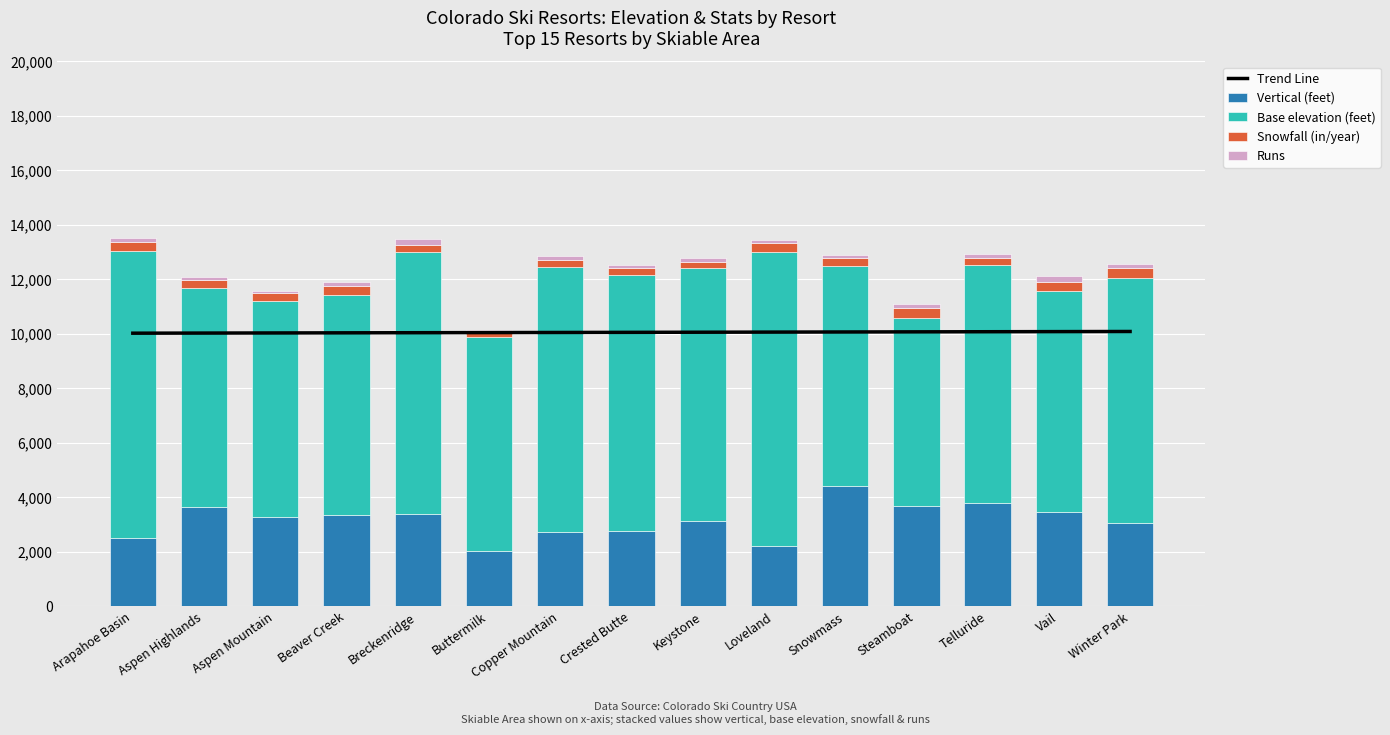

Is it true that Runs equals 128.0 at Keystone?

True